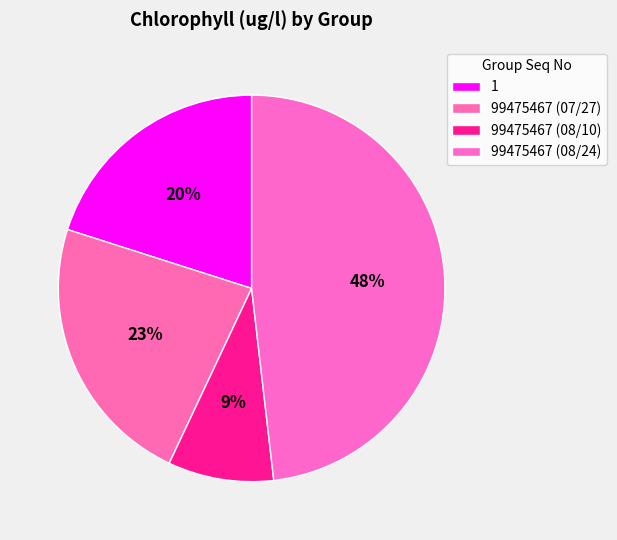

Rank the categories by value from lowest to highest.

99475467 (08/10), 1, 99475467 (07/27), 99475467 (08/24)